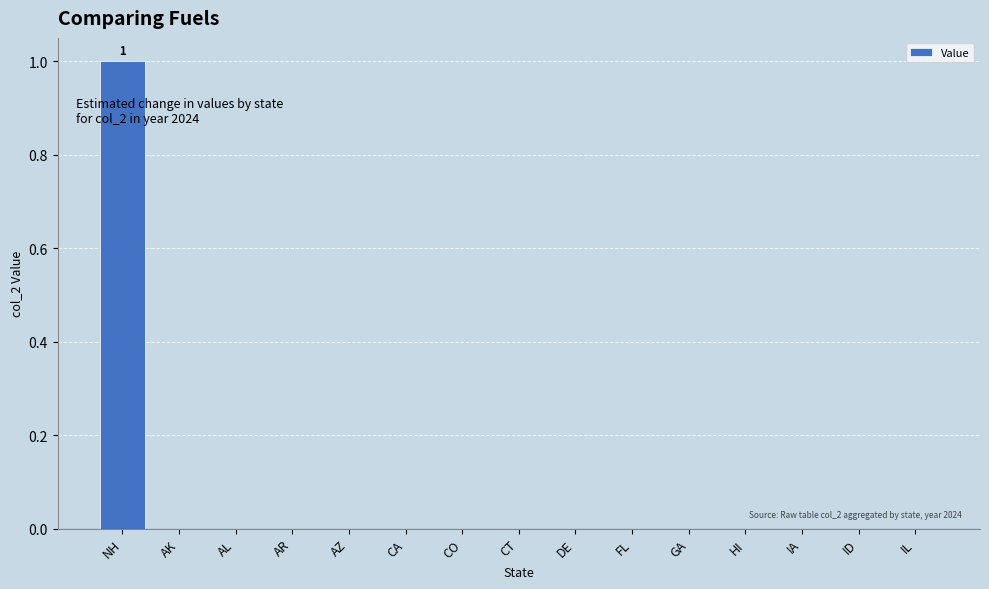

The chart shows a value of 1 at CT. True or false?

False